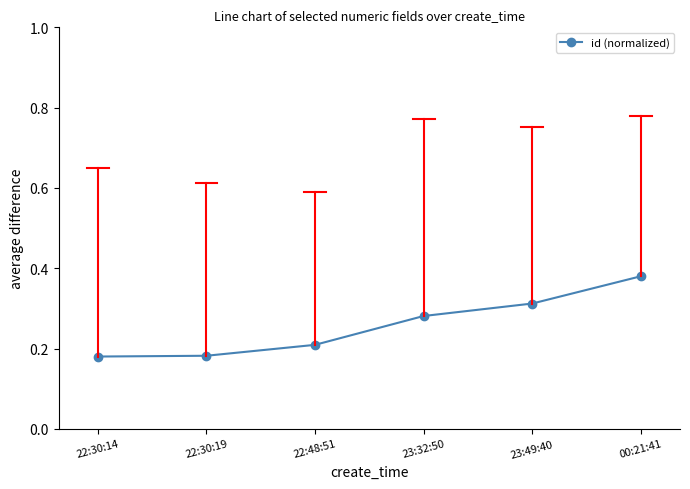

How many lines are shown in the chart?

1